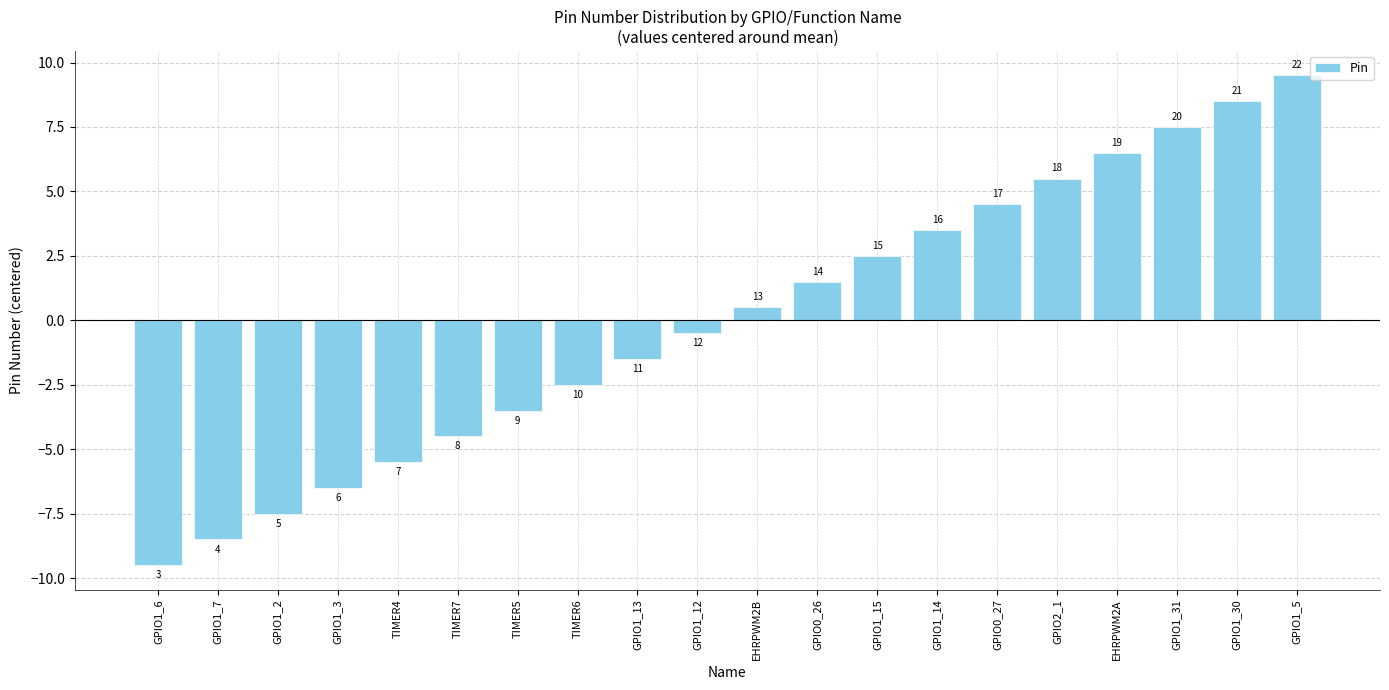

At which category does the chart reach its peak across all series?

GPIO1_5